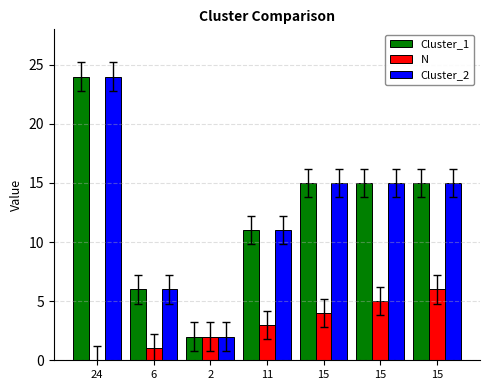

What is the difference between the maximum and minimum values in the Cluster_1 series?

22